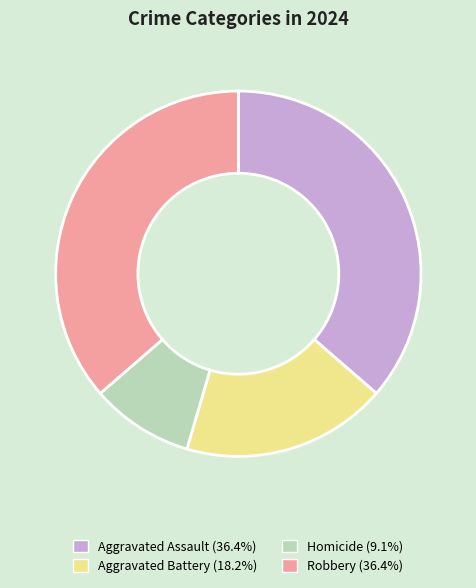

Do Robbery and Aggravated Battery together represent more than half of the pie?

Yes